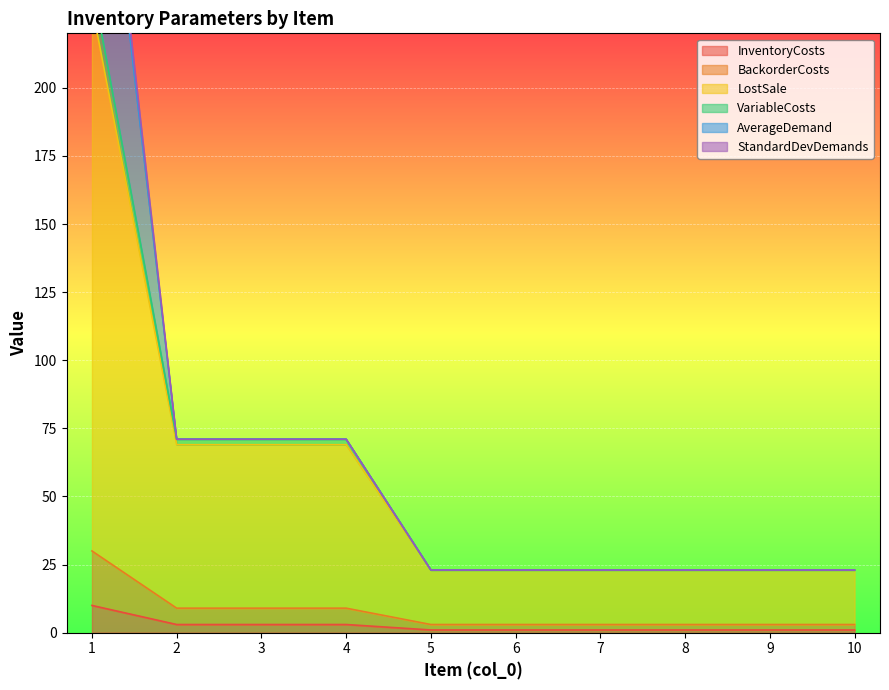

What is the value of the VariableCosts point at the 4th from the left?

71